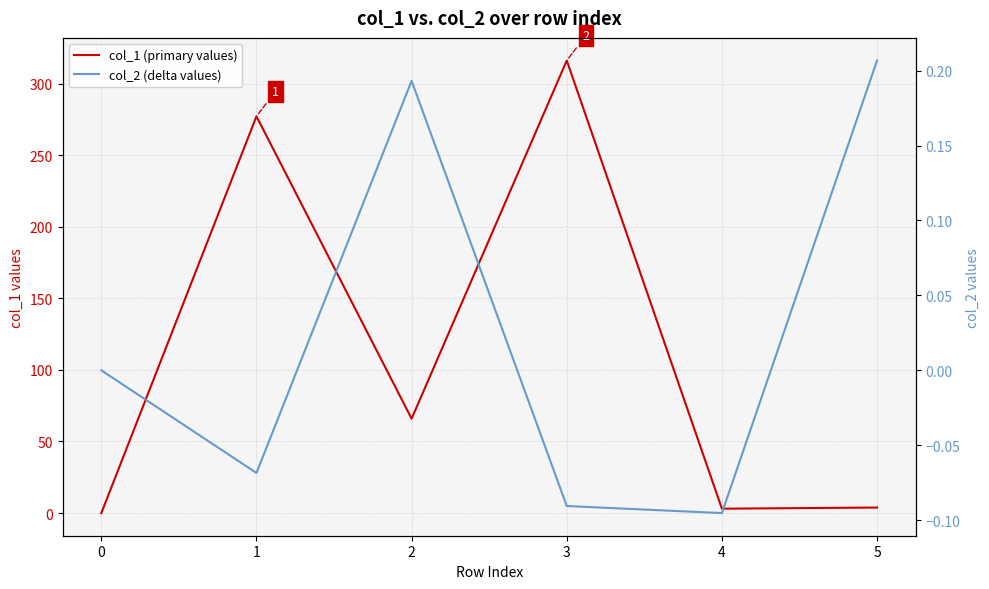

What is the greatest value displayed?

316.1